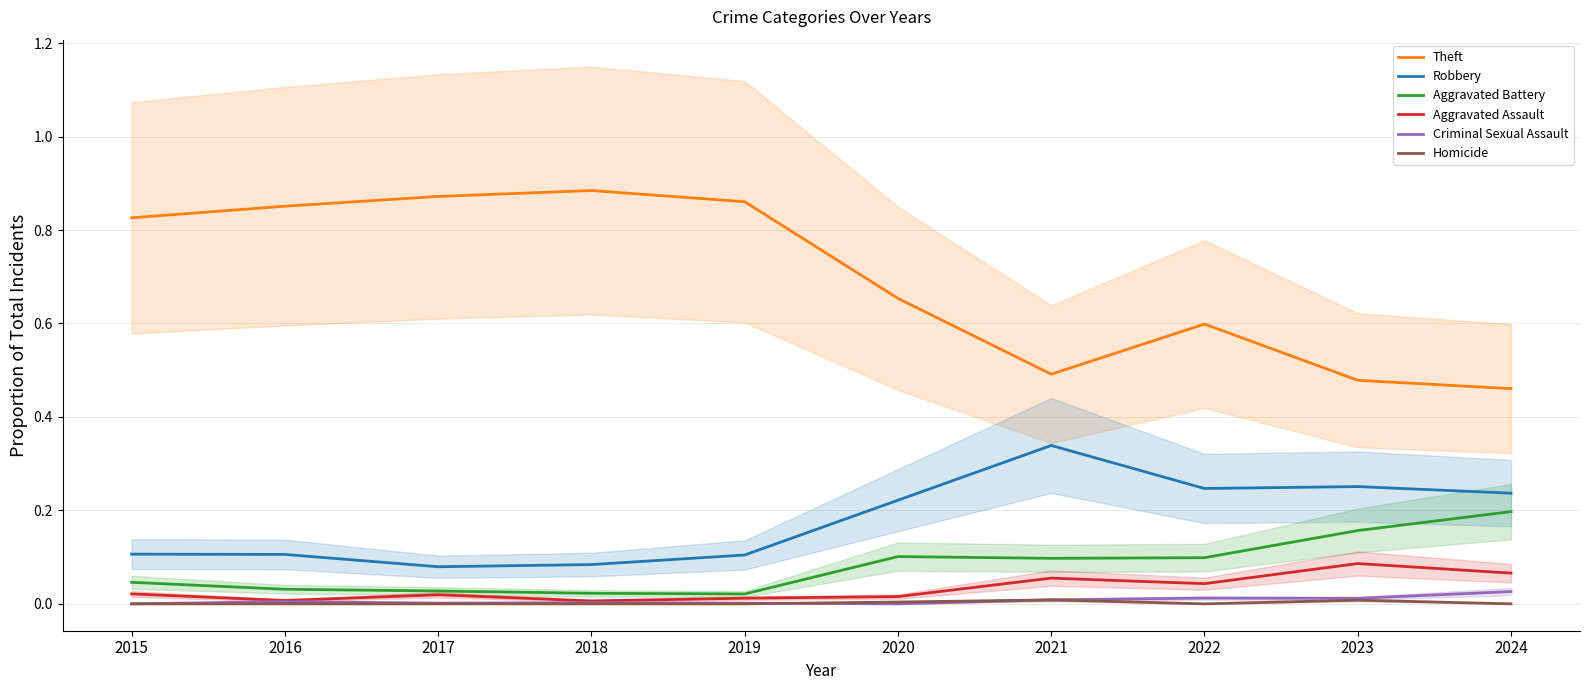

At which category is the sum across all series the highest?

2015